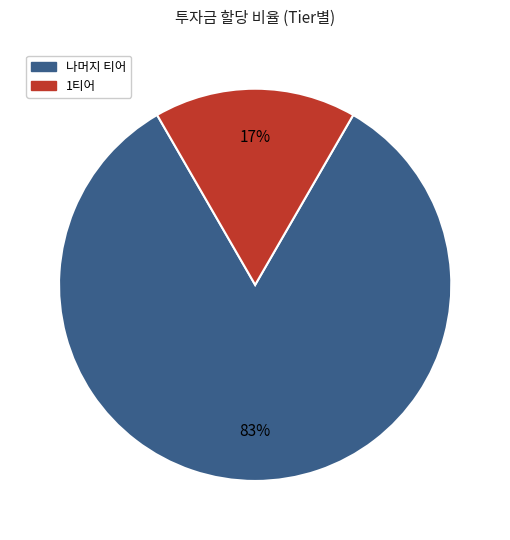

To the nearest percent, what is the average slice percentage?

50%